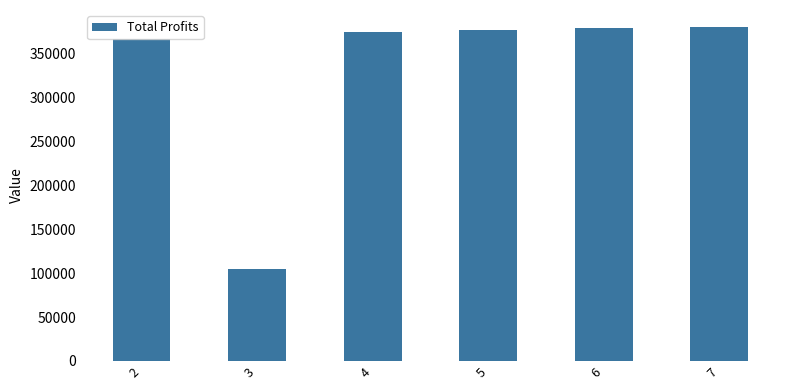

How many data points does each series have?

6